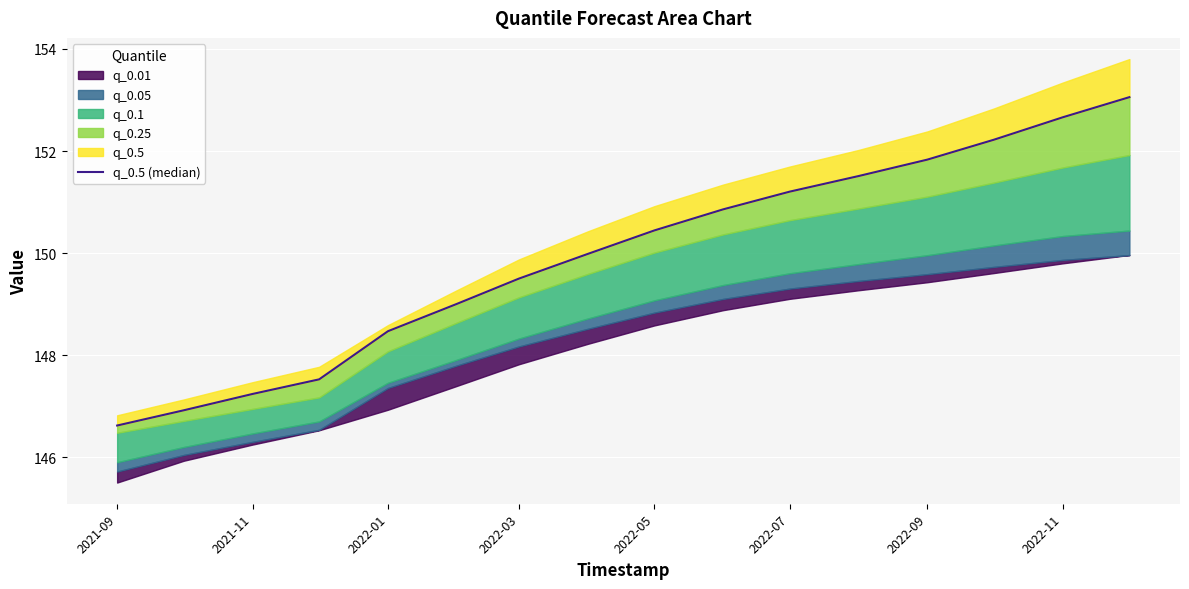

Read the value at 2021-09.

146.6